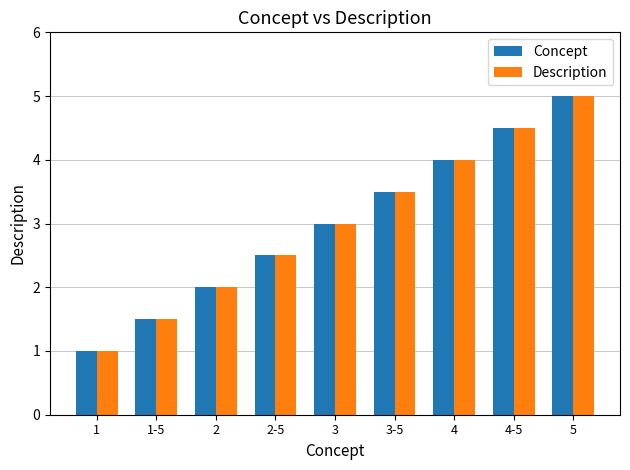

How many data points in Concept are less than 3?

4